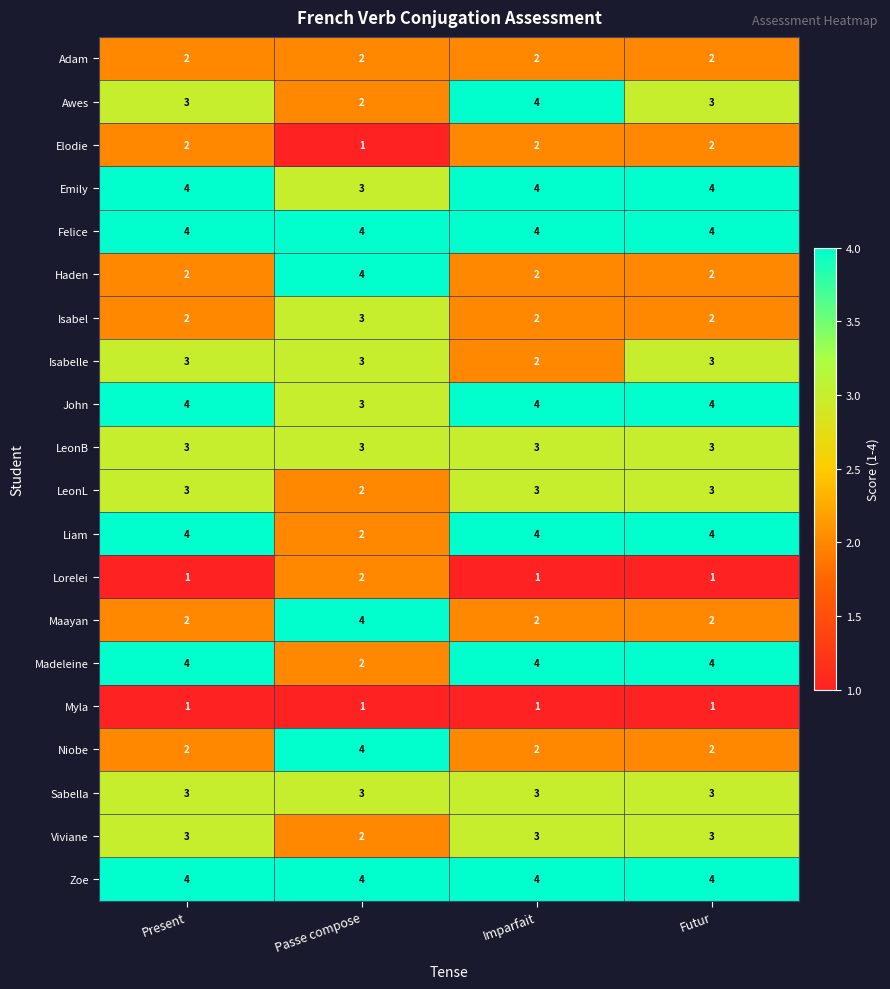

How many distinct data groups are displayed?

20